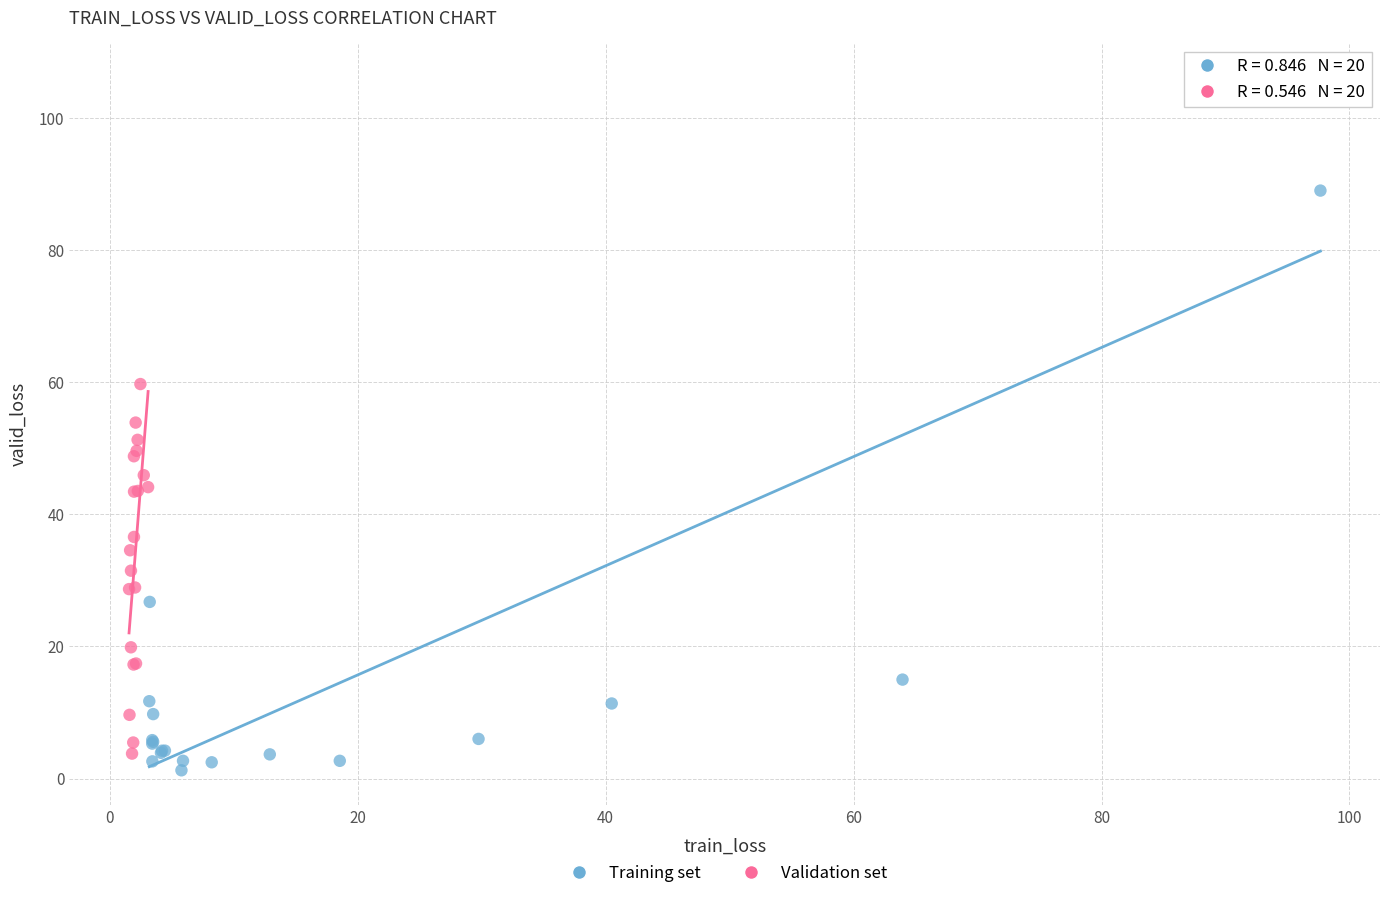

Which series has the widest spread of Y values?

Training set